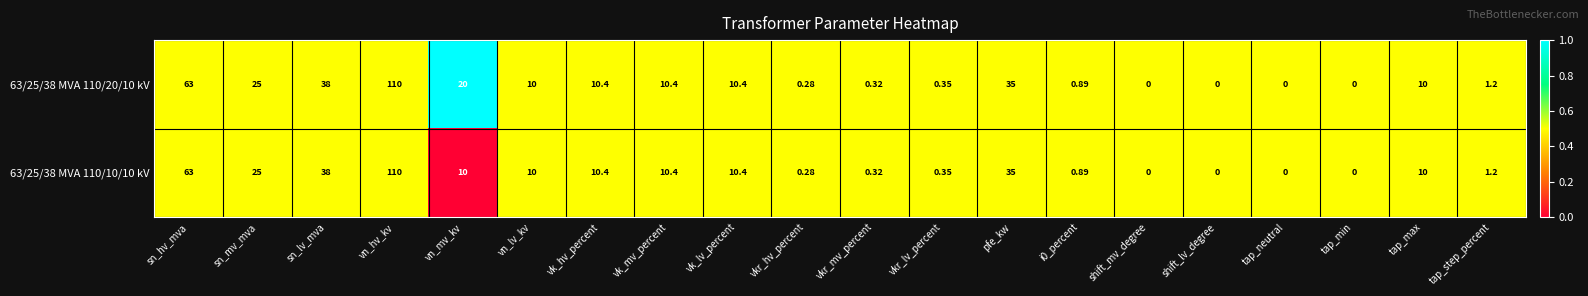

Is the value of 63/25/38 MVA 110/10/10 kV at vk_lv_percent greater than the value of 63/25/38 MVA 110/20/10 kV at vn_mv_kv?

No